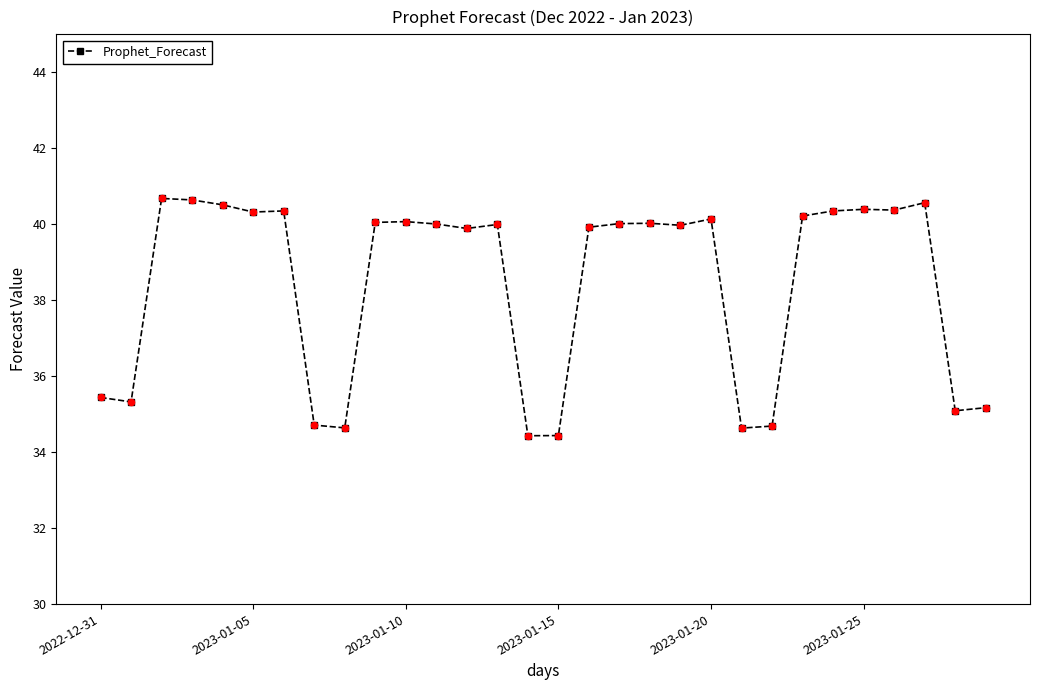

True or false: the data has more than 1 interior local peaks.

True